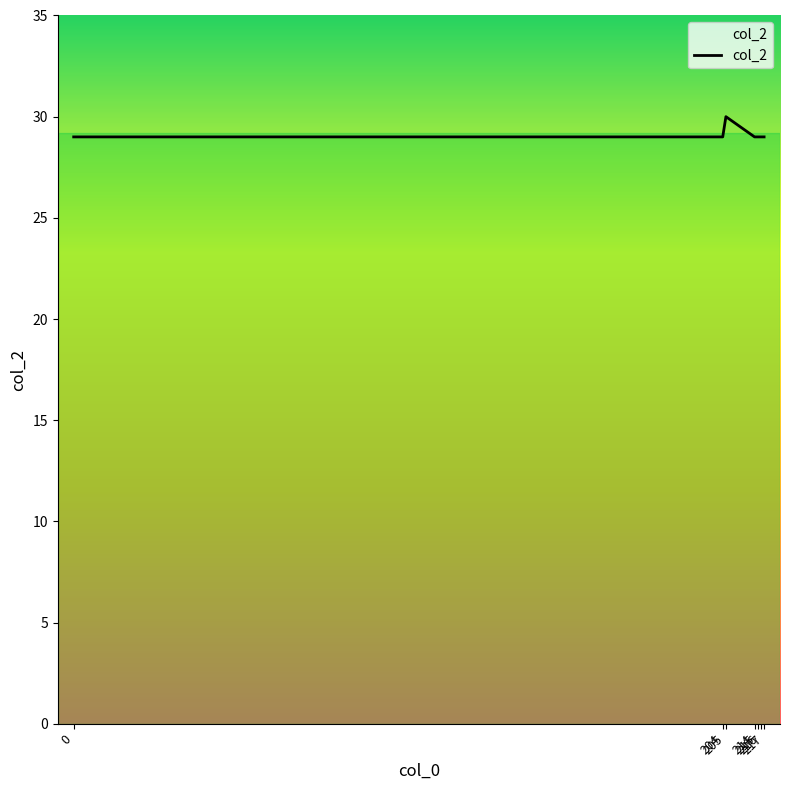

What is the average value?

29